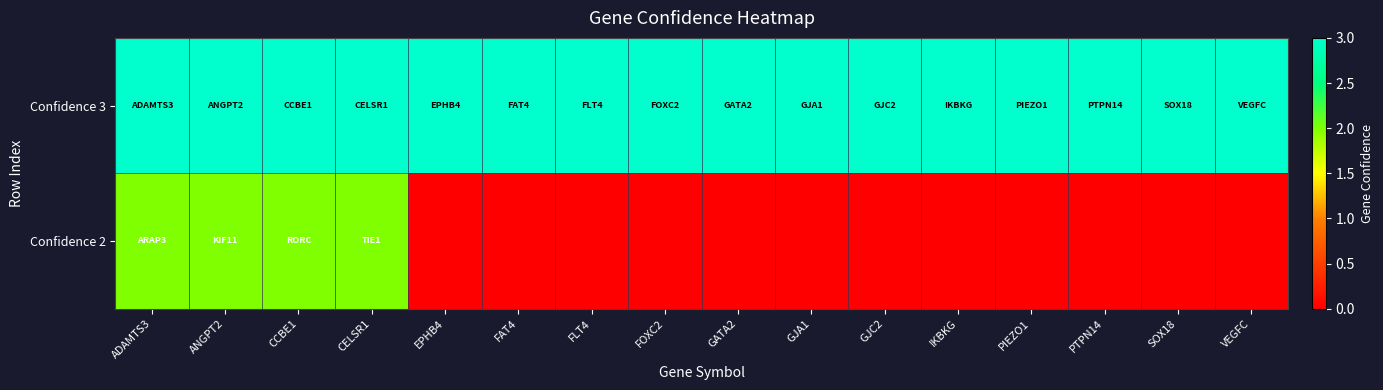

Rank the series by their maximum value, from lowest to highest.

Confidence 2, Confidence 3